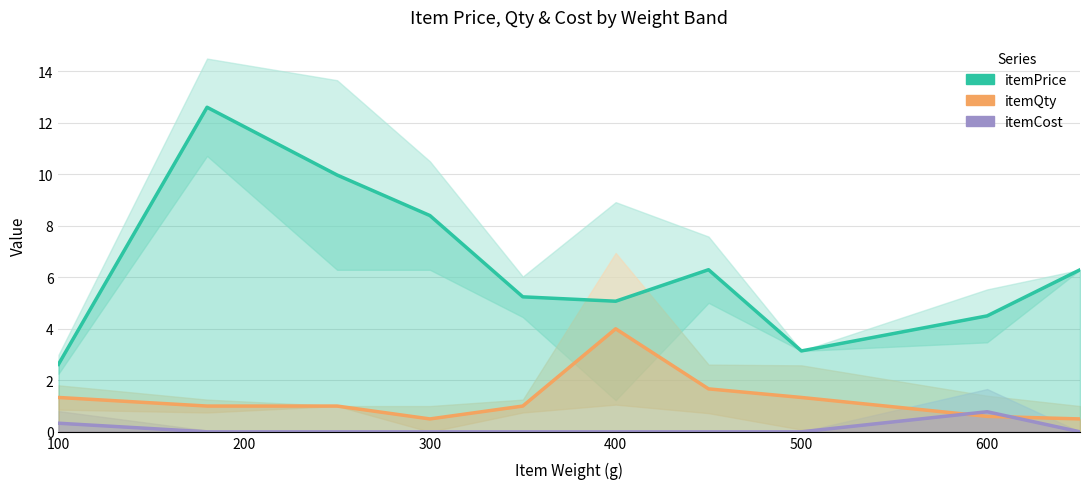

True or false: itemPrice (mean) has a value of 11.0 at 9.

False